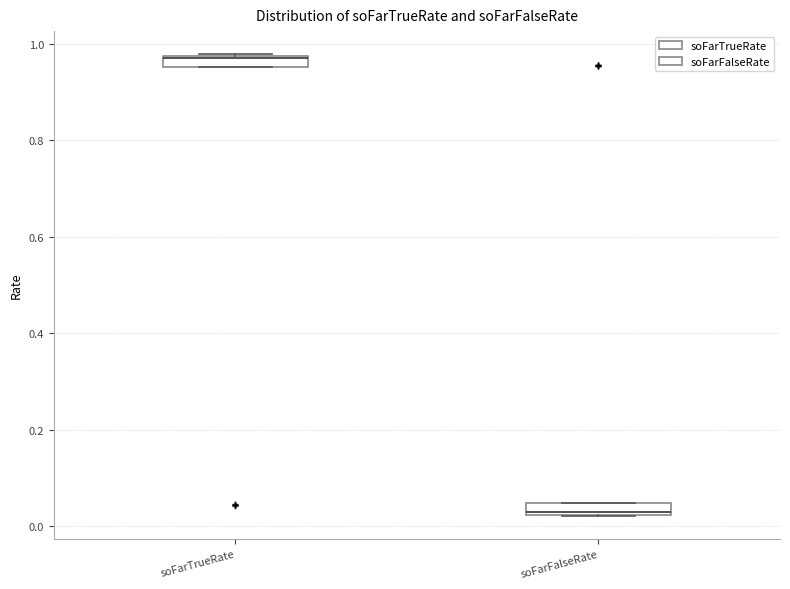

Where is the lower edge of the box for soFarTrueRate on the y-axis? The values are not printed on the chart, so give them approximately, as read against the axis.

0.96